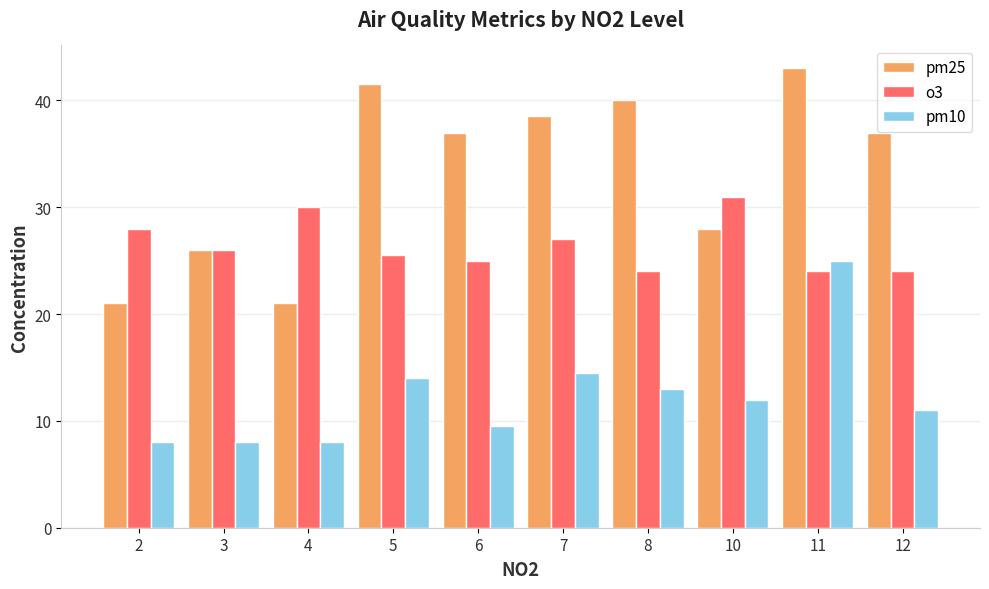

What is the sum of all o3 values?

264.5